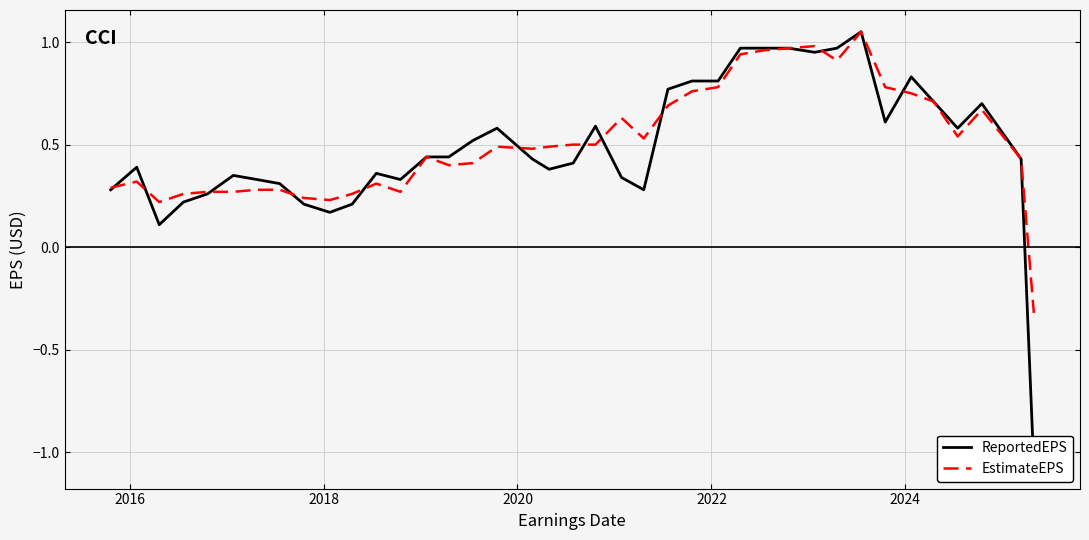

What is the lowest value of the EstimateEPS series?

-0.3